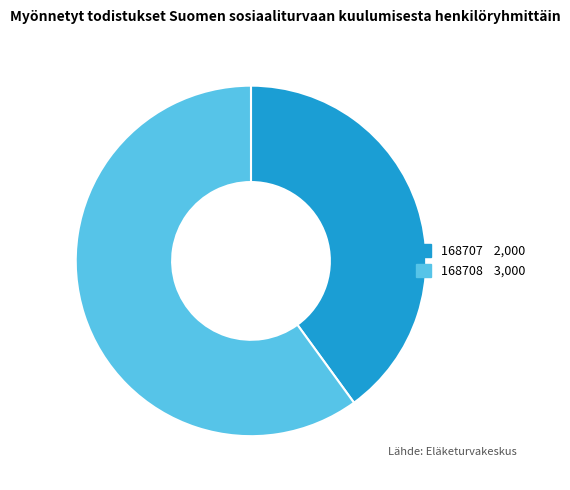

Which category accounts for the majority?

168708